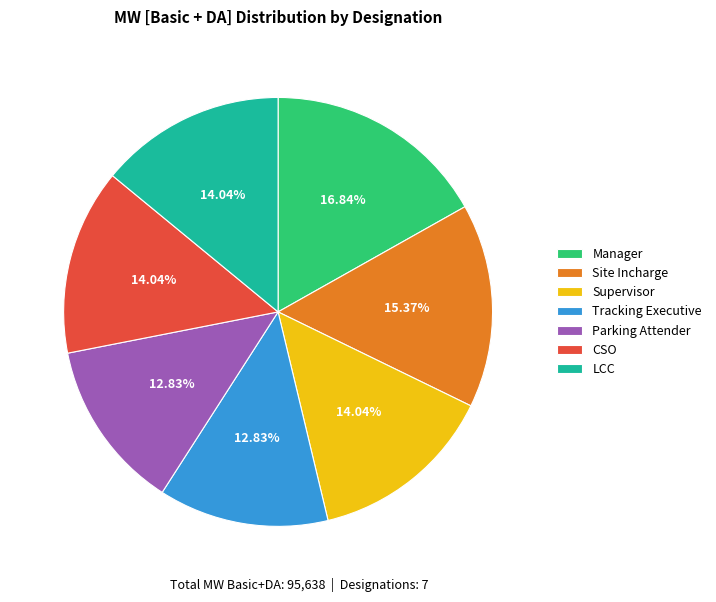

How many slices are in this pie chart?

7